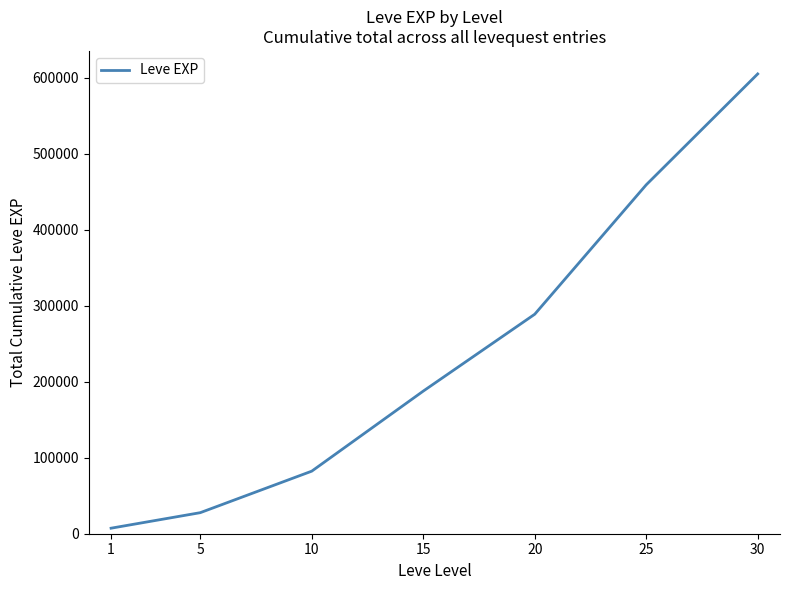

What is the change in value from 5 to 25?

+431570